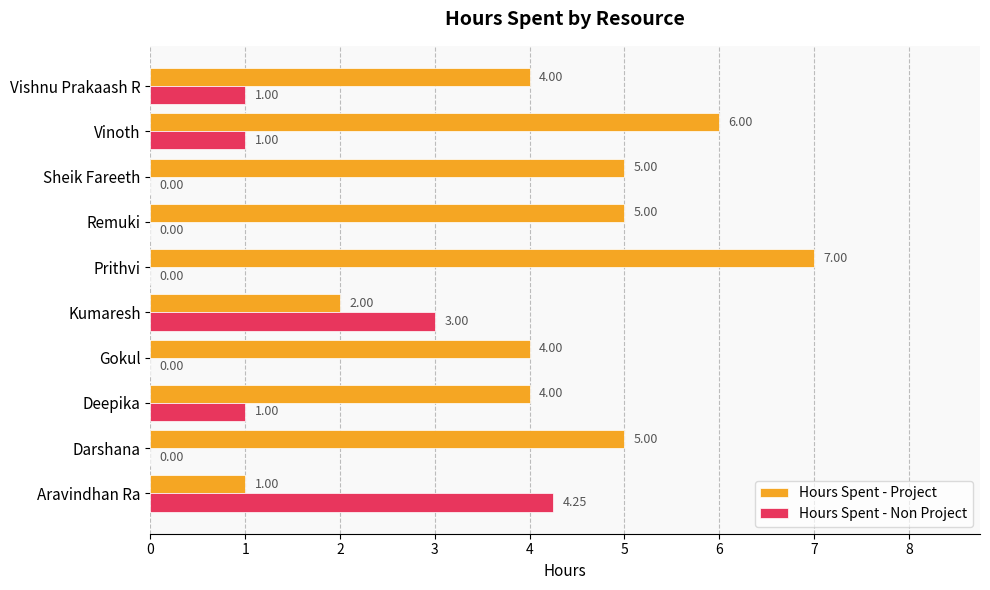

What is the total value across all series at Remuki?

5.0